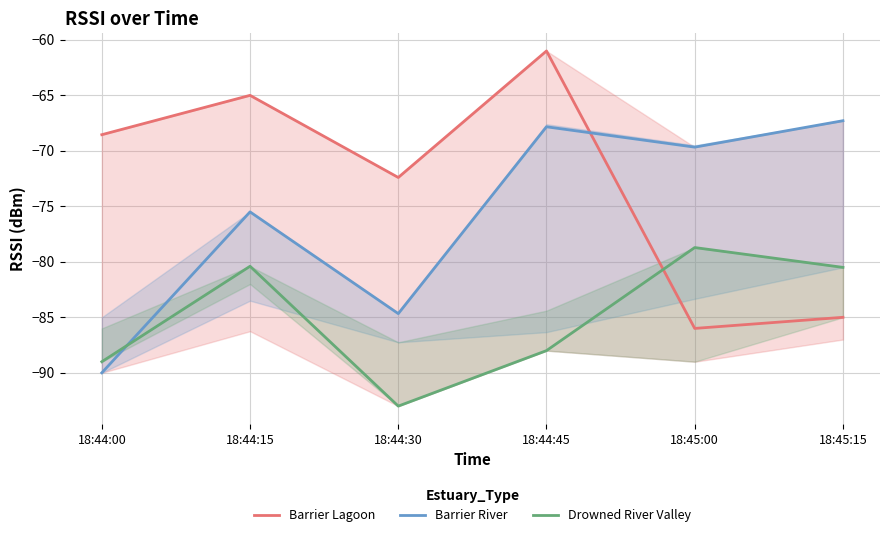

What is the sum of all Barrier Lagoon values?

-437.9